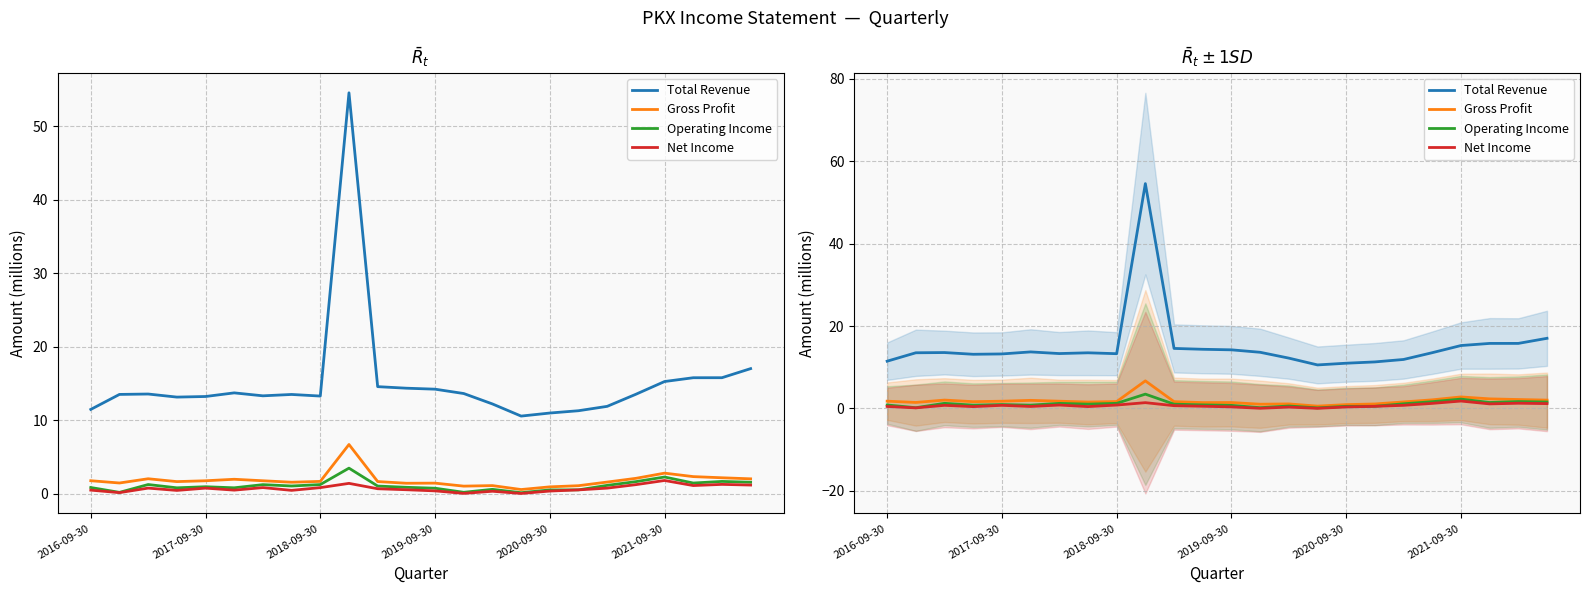

Does the chart display data point markers on the line(s)?

No